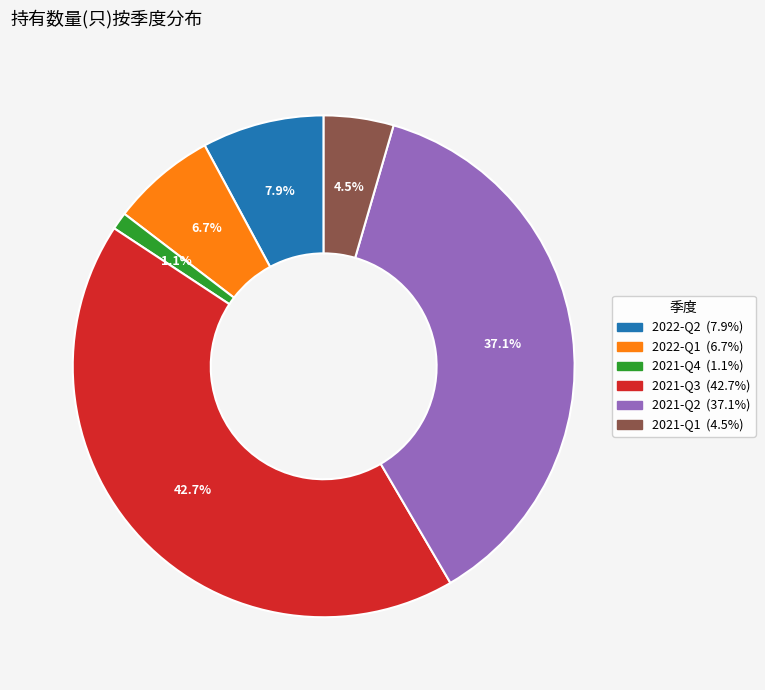

Which category has the biggest portion of the pie?

2021-Q3